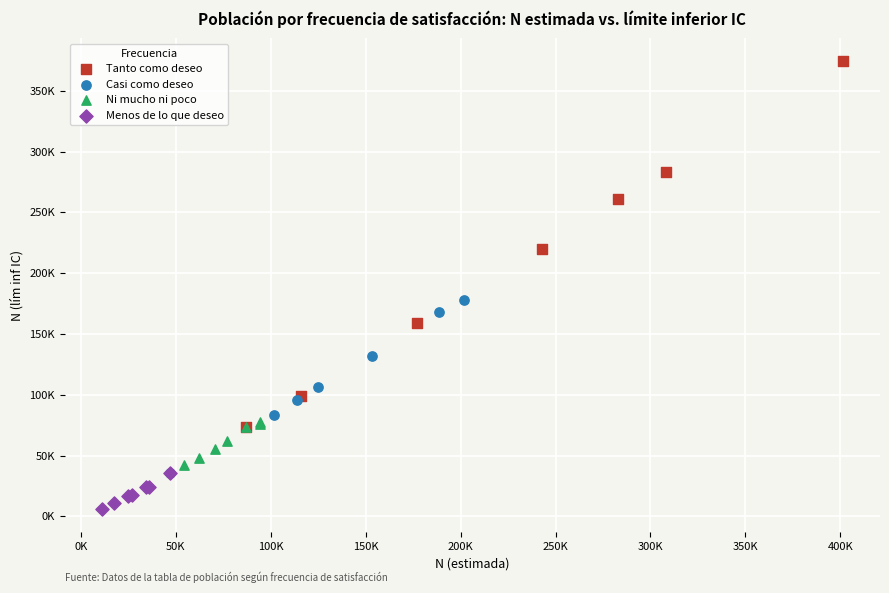

Which series has the widest spread of Y values?

Tanto como deseo